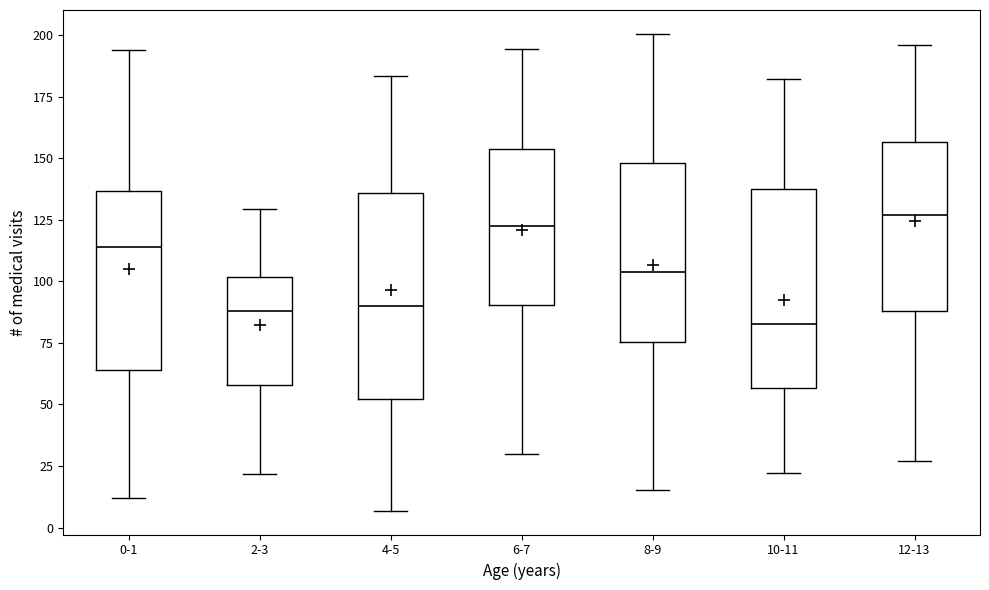

Reading left to right, transcribe this box plot: for each box, give where its median line is, the range the box spans, and where its two whiskers end, as read against the y-axis. The values are not printed on the chart, so give them approximately, as read against the axis.

0-1: median 115, box 65 to 135, whiskers 10 to 195
2-3: median 90, box 60 to 100, whiskers 20 to 130
4-5: median 90, box 50 to 135, whiskers 5 to 185
6-7: median 125, box 90 to 155, whiskers 30 to 195
8-9: median 105, box 75 to 150, whiskers 15 to 200
10-11: median 85, box 55 to 140, whiskers 20 to 180
12-13: median 125, box 90 to 155, whiskers 25 to 195